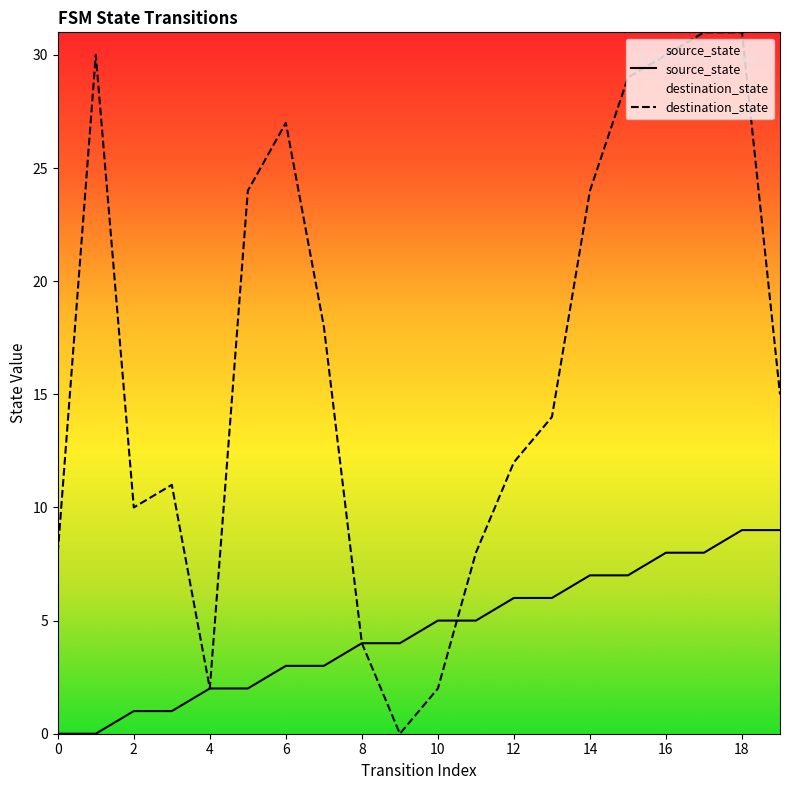

Read the source_state value at 10.

5